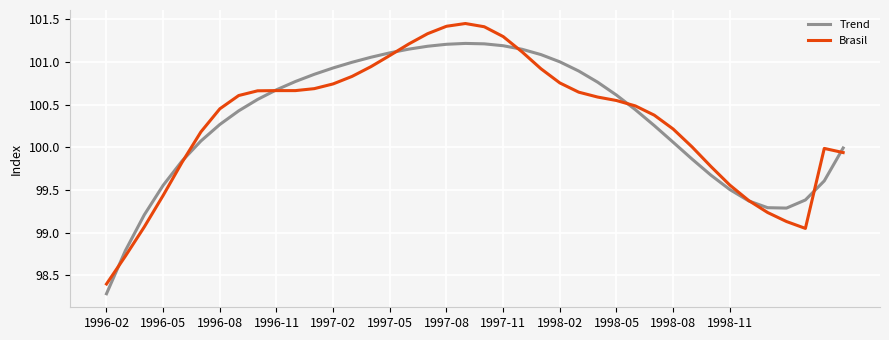

Rank the series by their maximum value, from lowest to highest.

Trend, Brasil